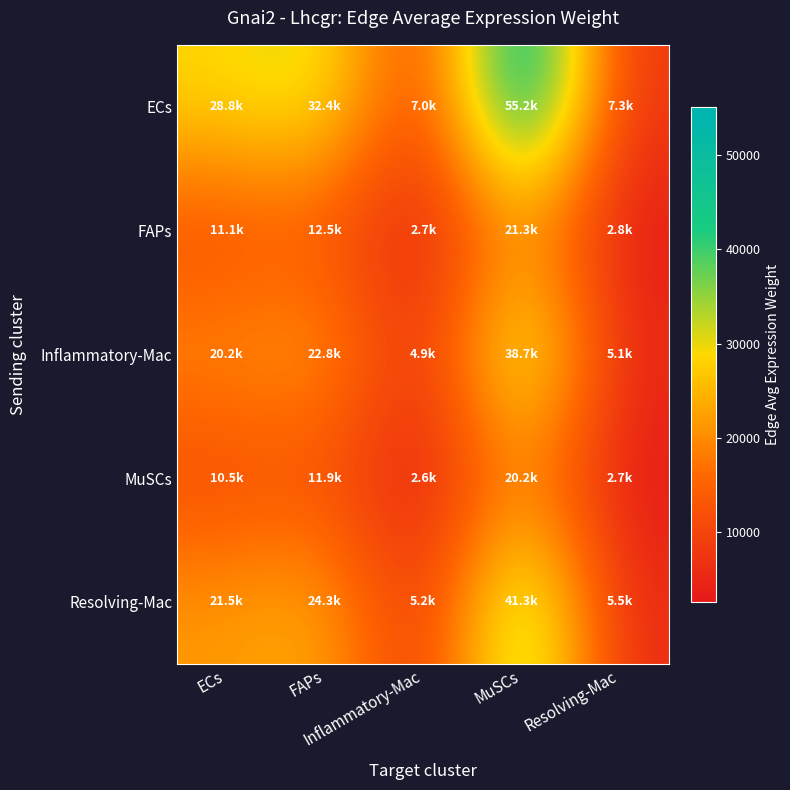

At which category is the sum across all series the highest?

MuSCs